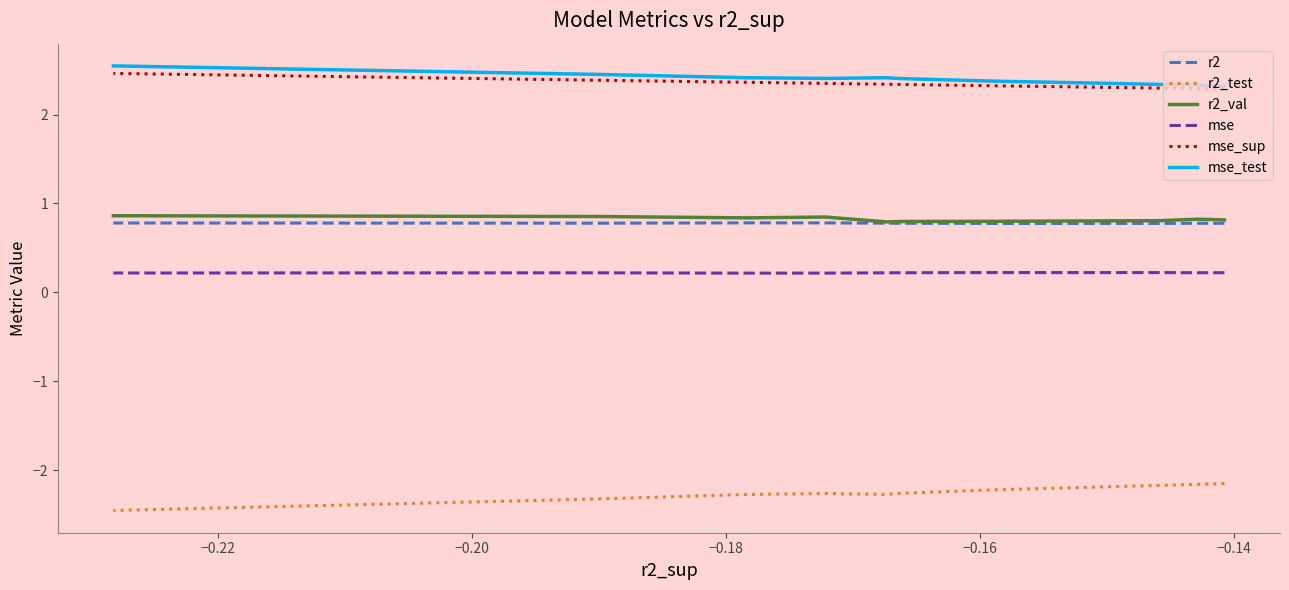

True or false: r2_test and r2 intersect in this chart.

False